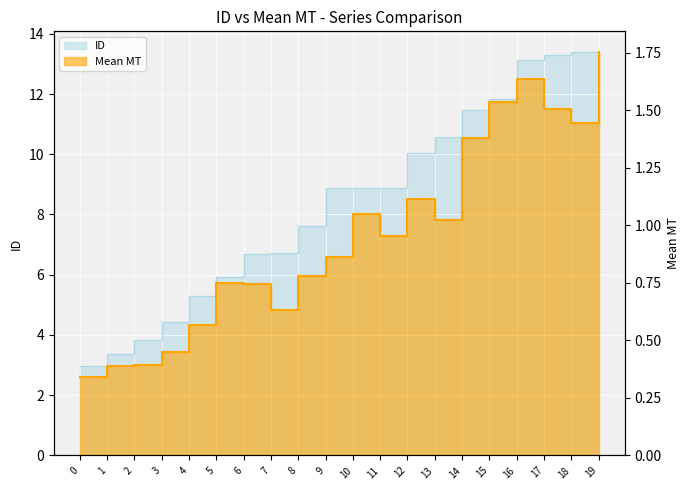

True or false: Mean MT and ID cross at least once.

False